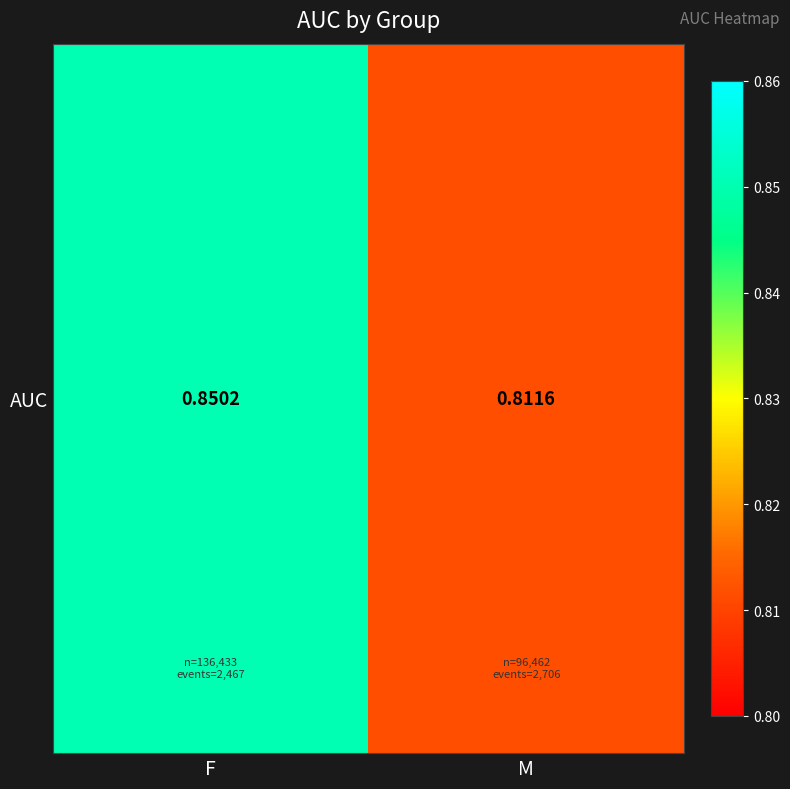

What is the sum of all values?

1.7